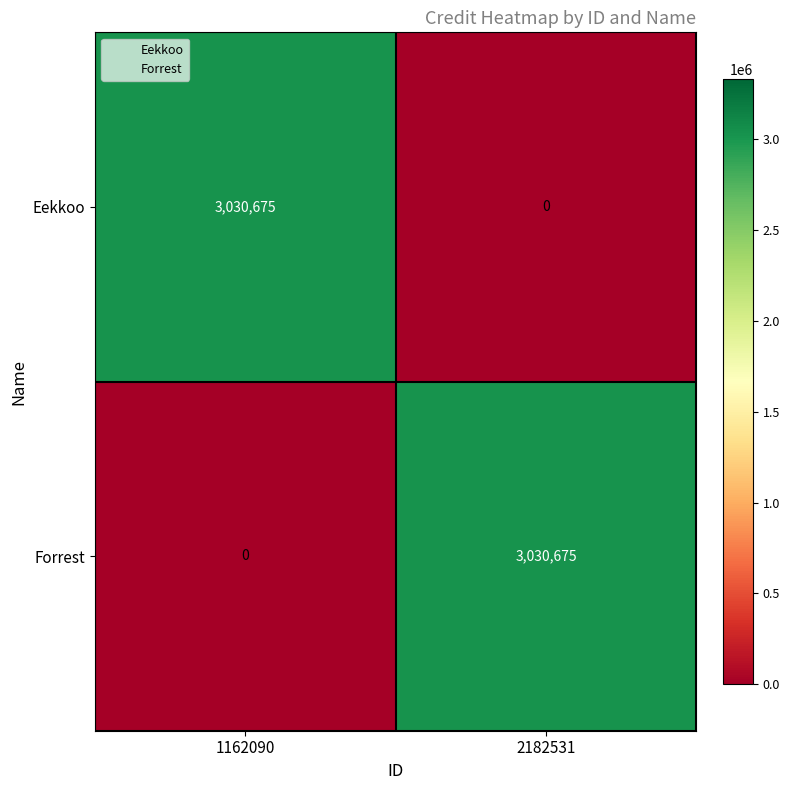

What is the spread (max minus min) of values at 2182531?

3030675